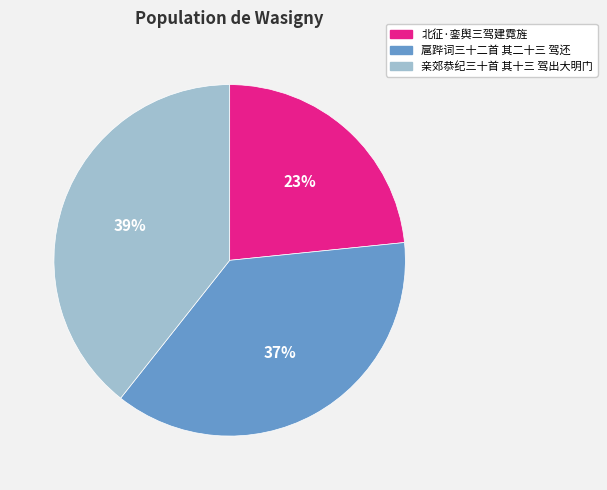

Which category has the smallest portion of the pie?

北征·銮舆三驾建霓旌